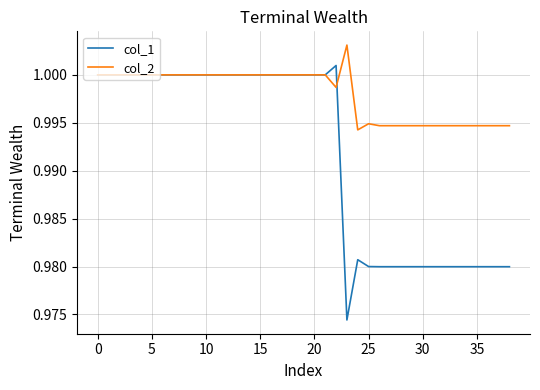

List the series in order of their peak value, lowest first.

col_1, col_2